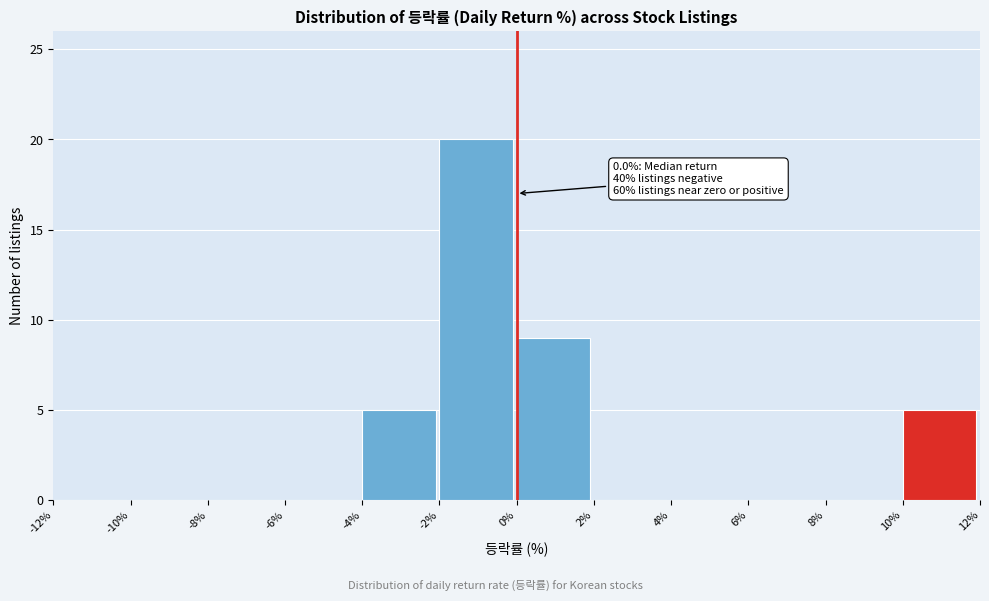

Which range on the x-axis has the tallest bar?

-2% to 0%